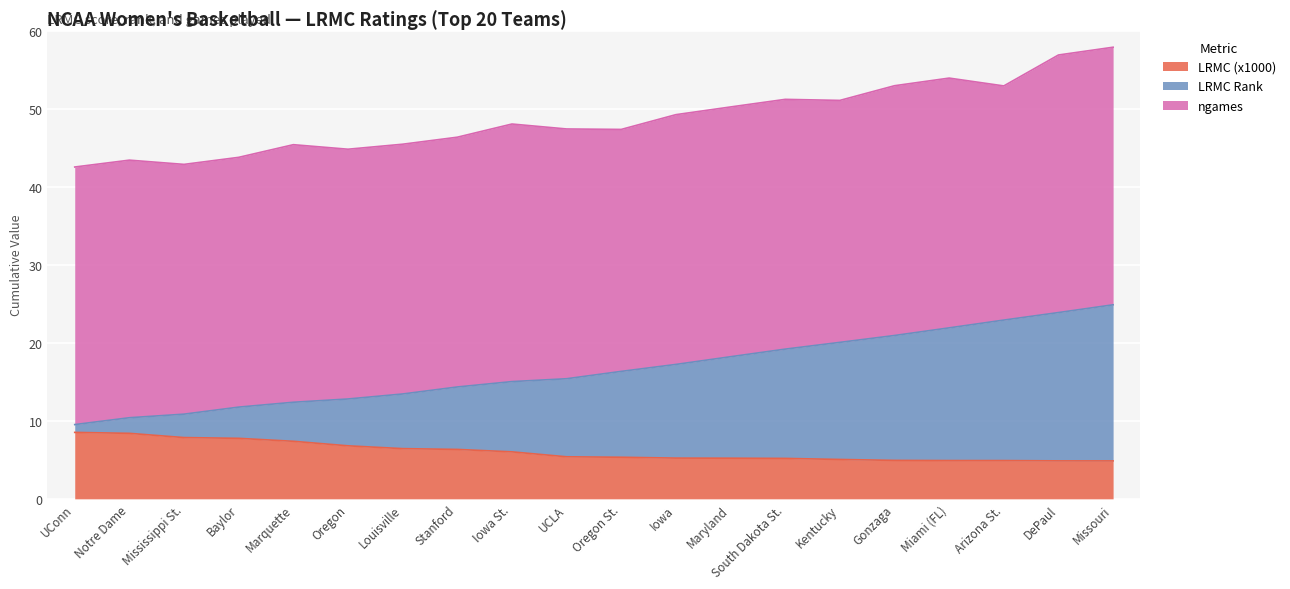

What is the value of the LRMC Rank point at the 12th from the left?

17.2